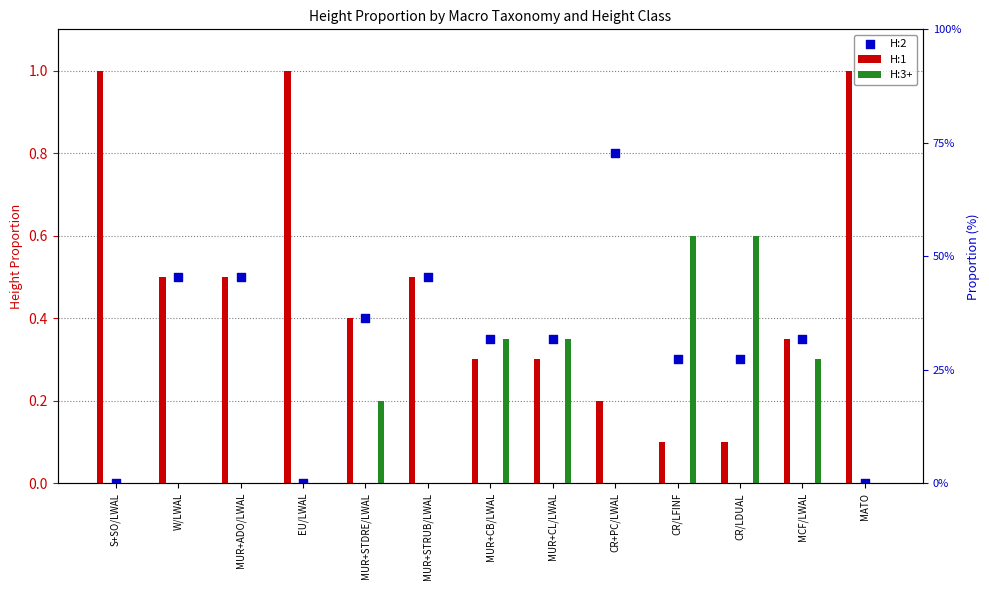

Which series has the widest spread of Y values?

H:1